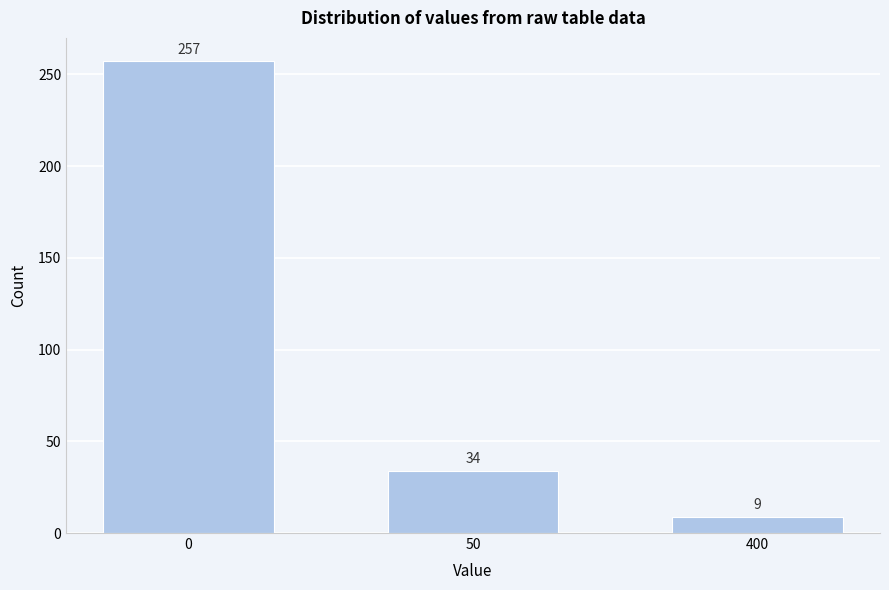

Reading left to right, extract all data points from this chart.

257	34	9